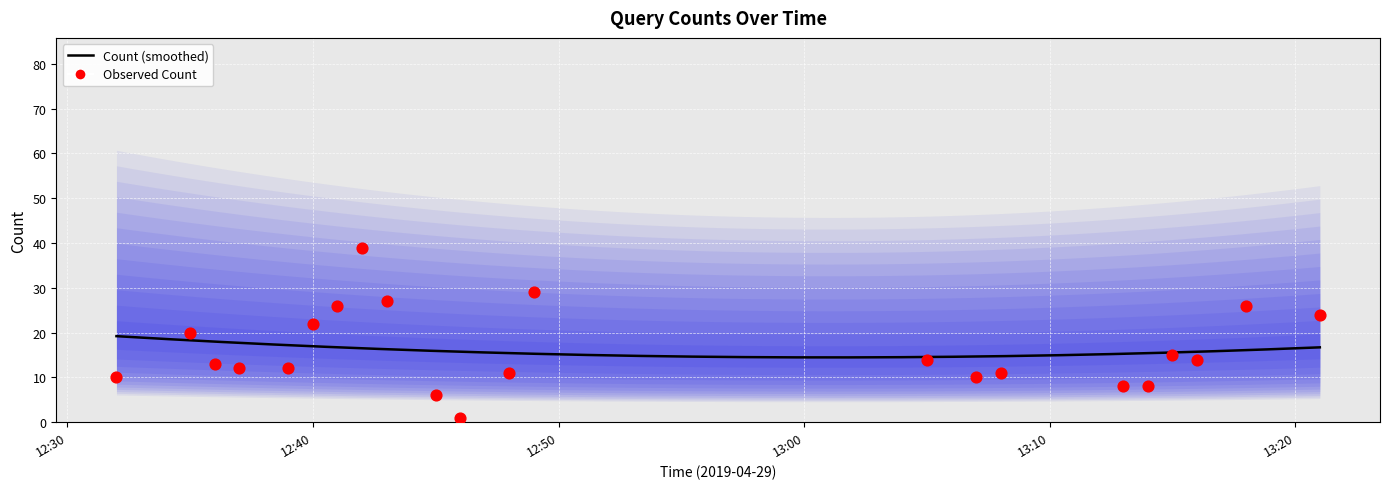

Between 2019-04-29 13:16:00 and 2019-04-29 12:39:00, which is larger?

2019-04-29 13:16:00